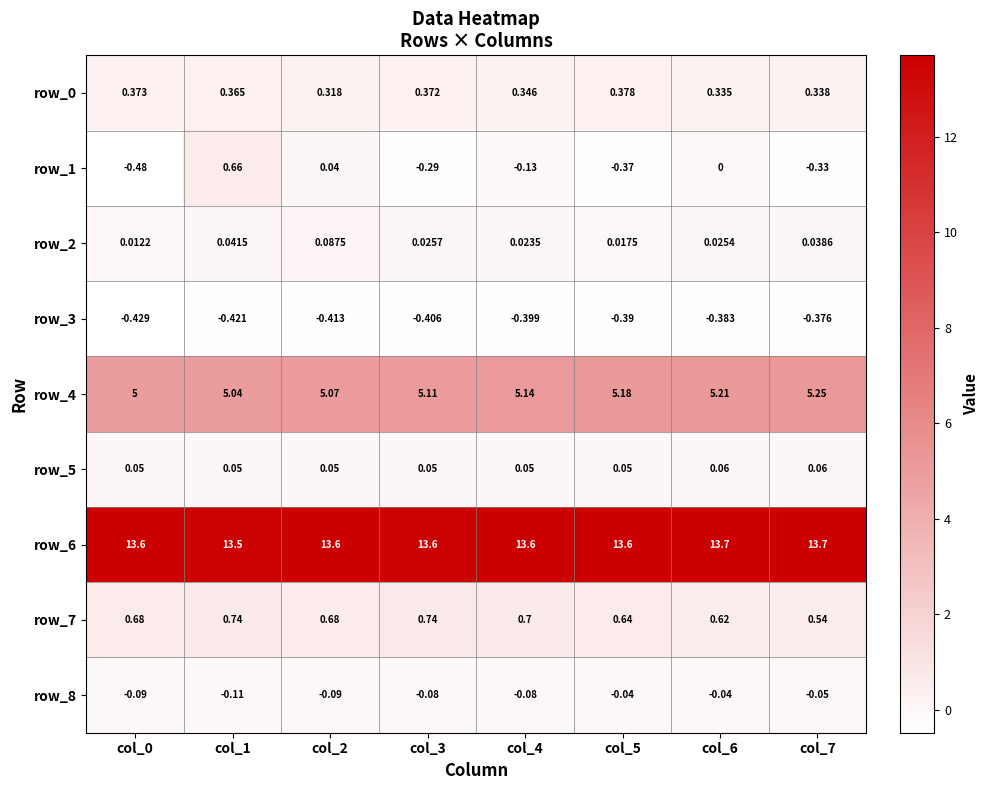

Is the value of row_5 at col_4 greater than the value of row_6 at col_5?

No